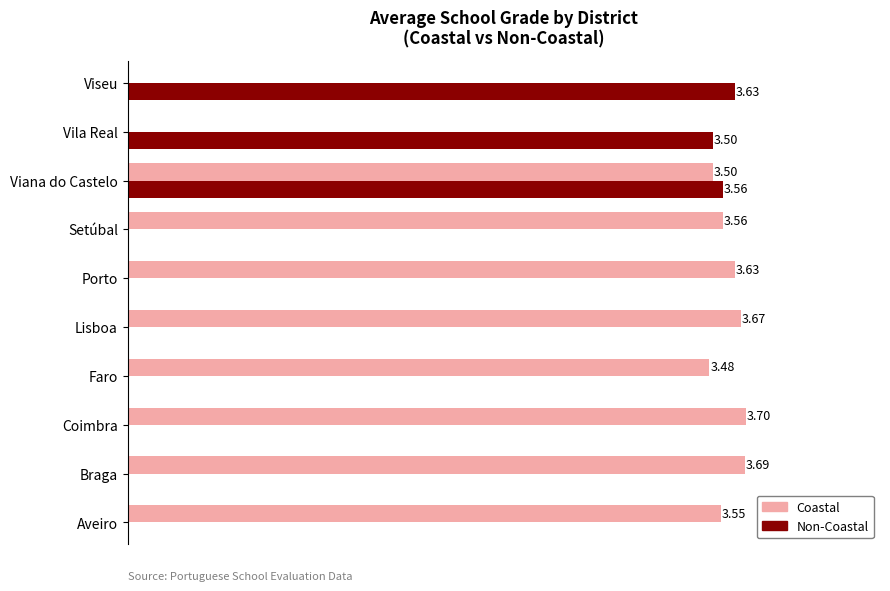

Which series has the widest spread of values?

Coastal